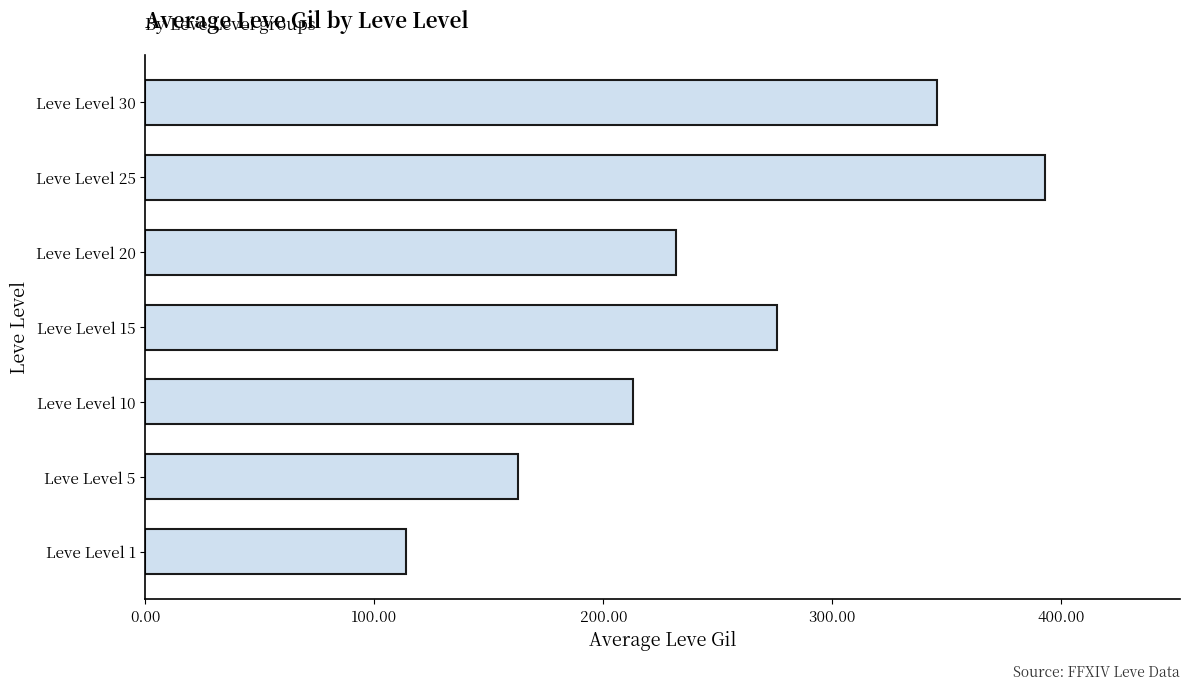

What is the smallest value displayed?

114.0